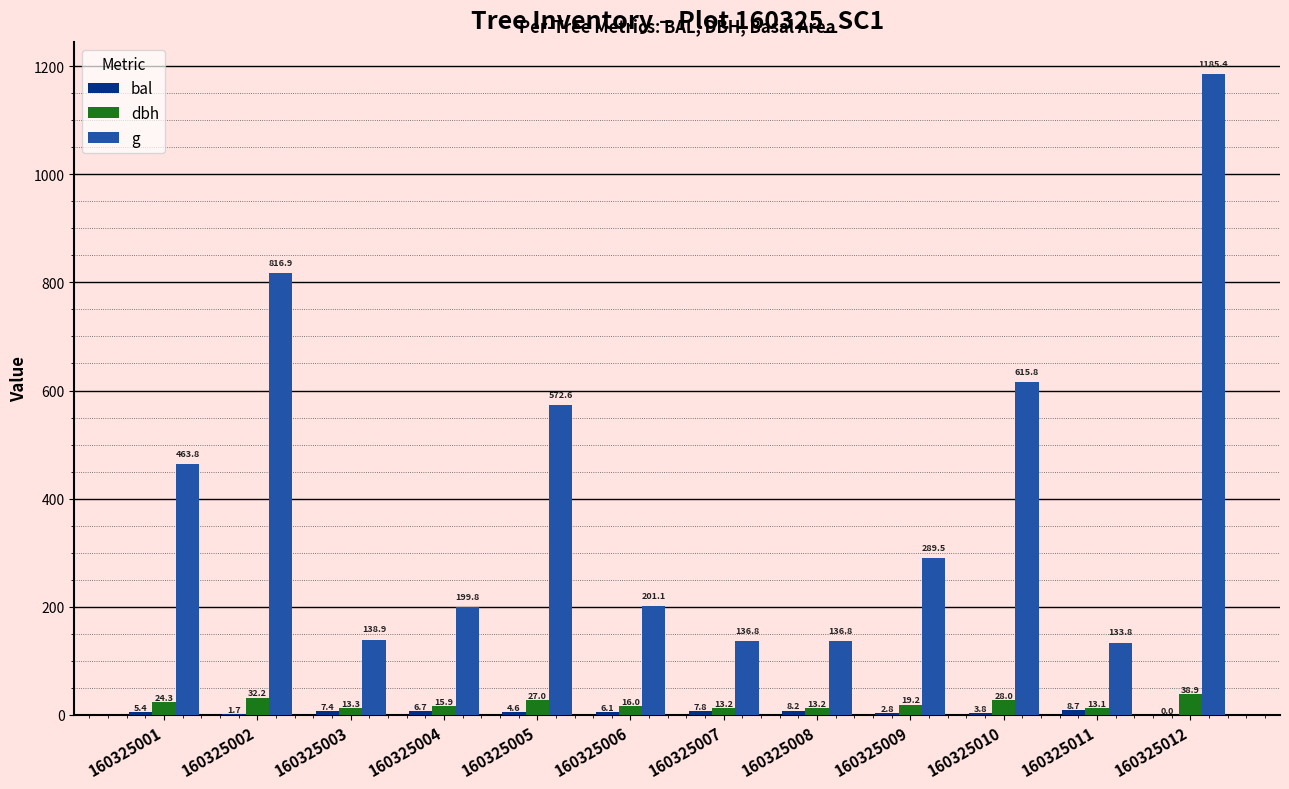

Count the number of categories in the chart.

12